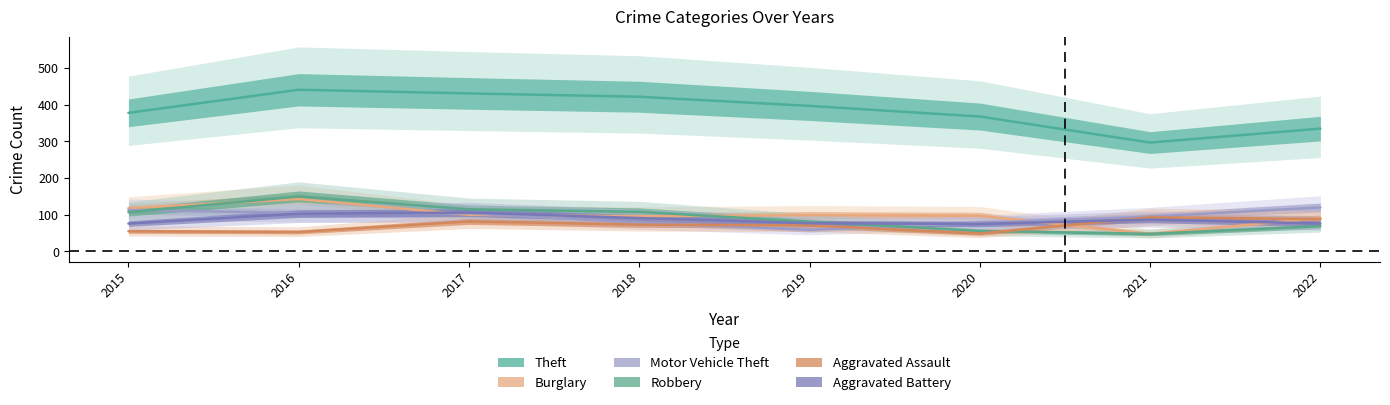

At which category does the chart reach its minimum across all series?

2021